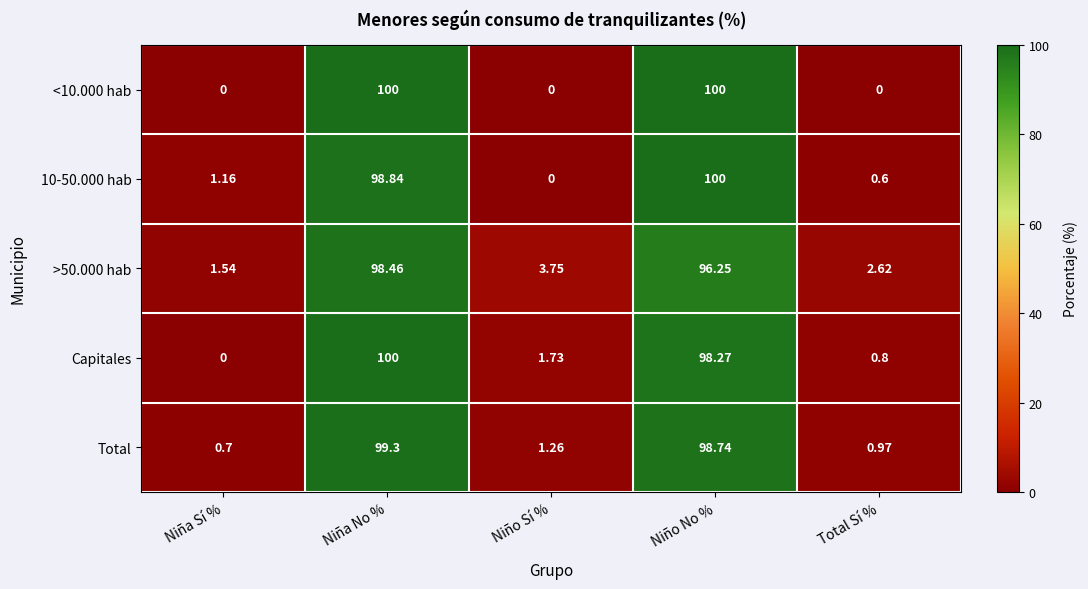

Is the value of >50.000 hab at Niña No % greater than the value of Total at Niño Sí %?

Yes